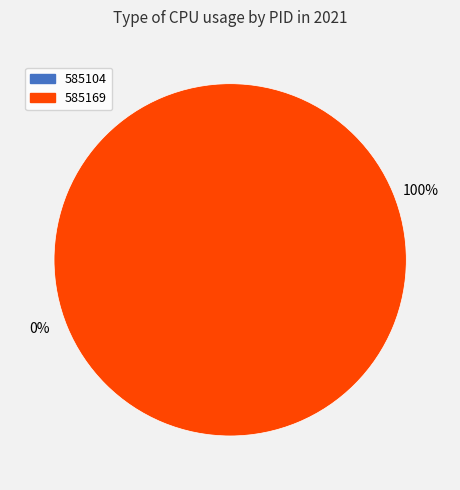

What portion of the pie excludes 585104?

100.0%